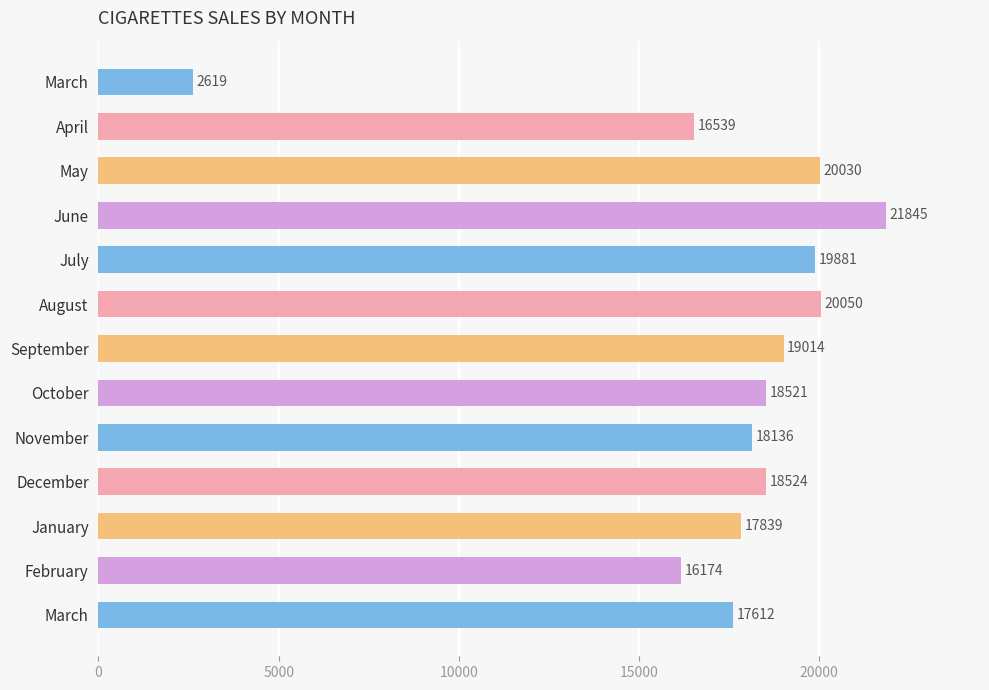

What is the maximum value shown in the chart?

21845